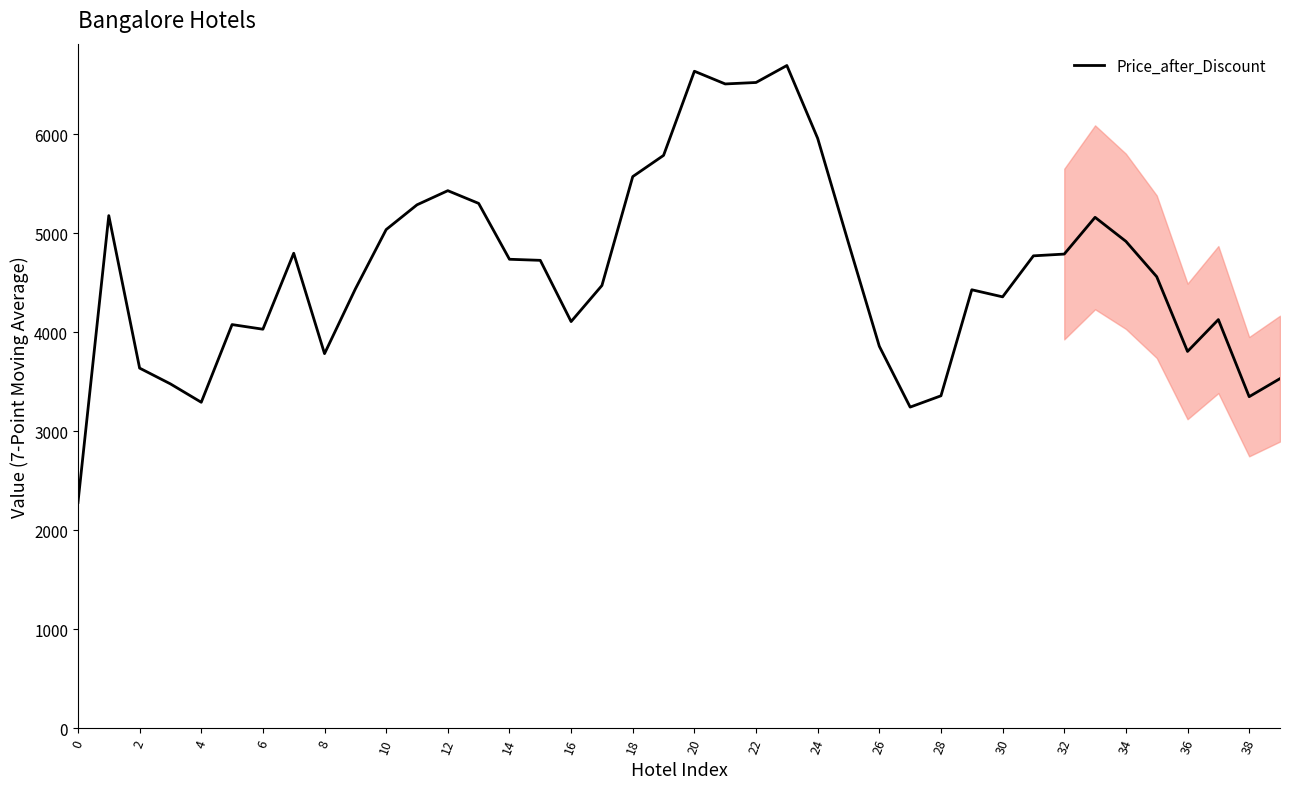

What is the smallest value displayed?

2279.0